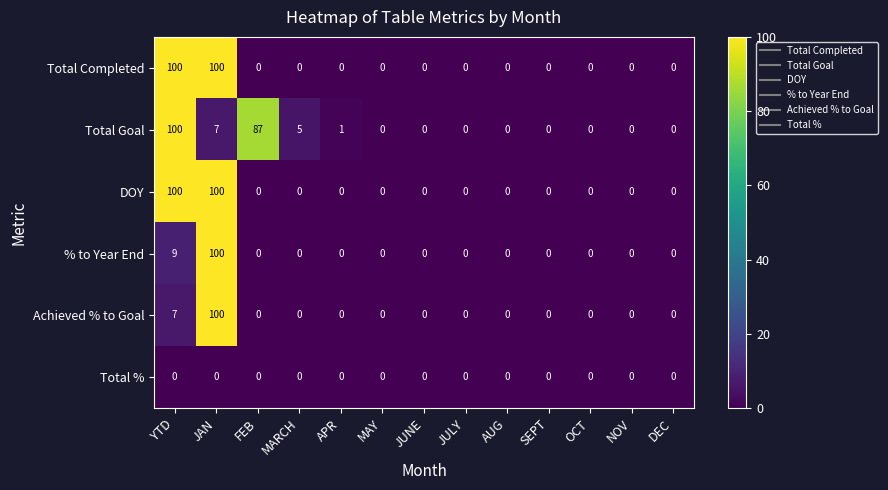

At which label is Achieved % to Goal closest to 50?

YTD